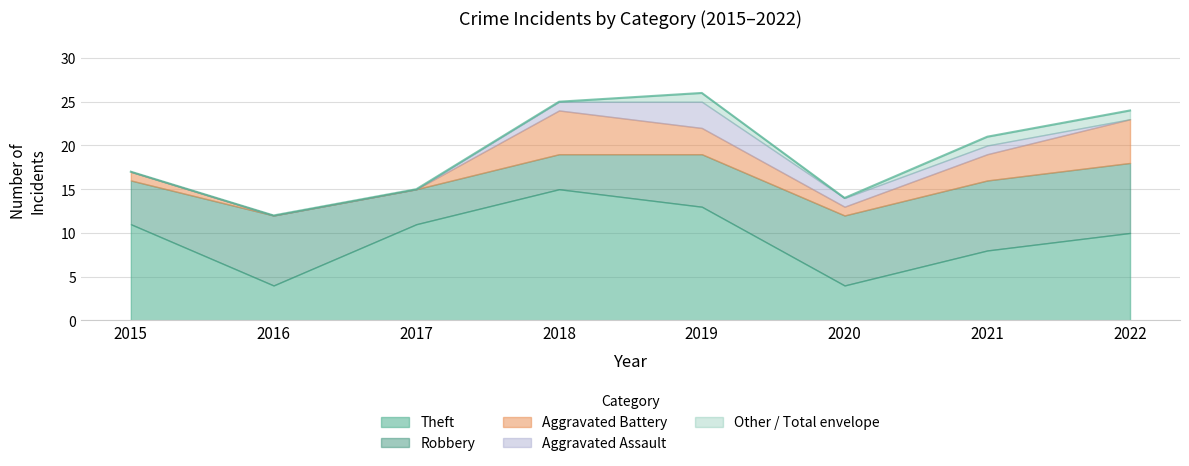

At which category is the sum across all series the highest?

2019